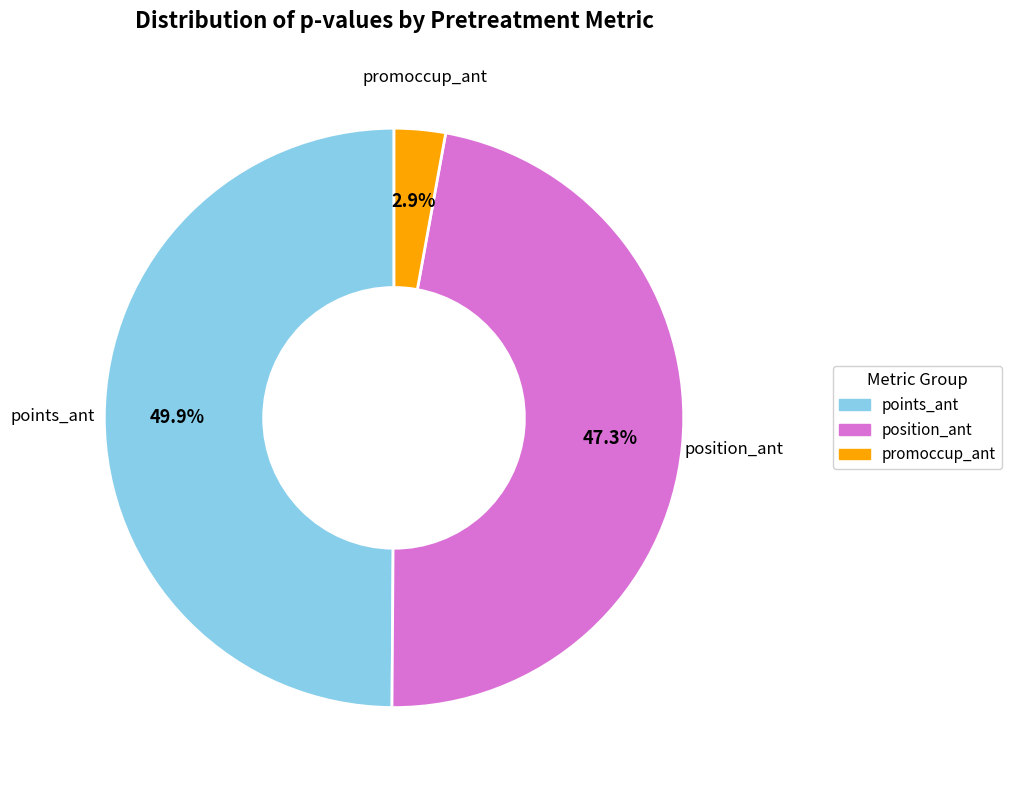

Count the number of slices in the pie.

3